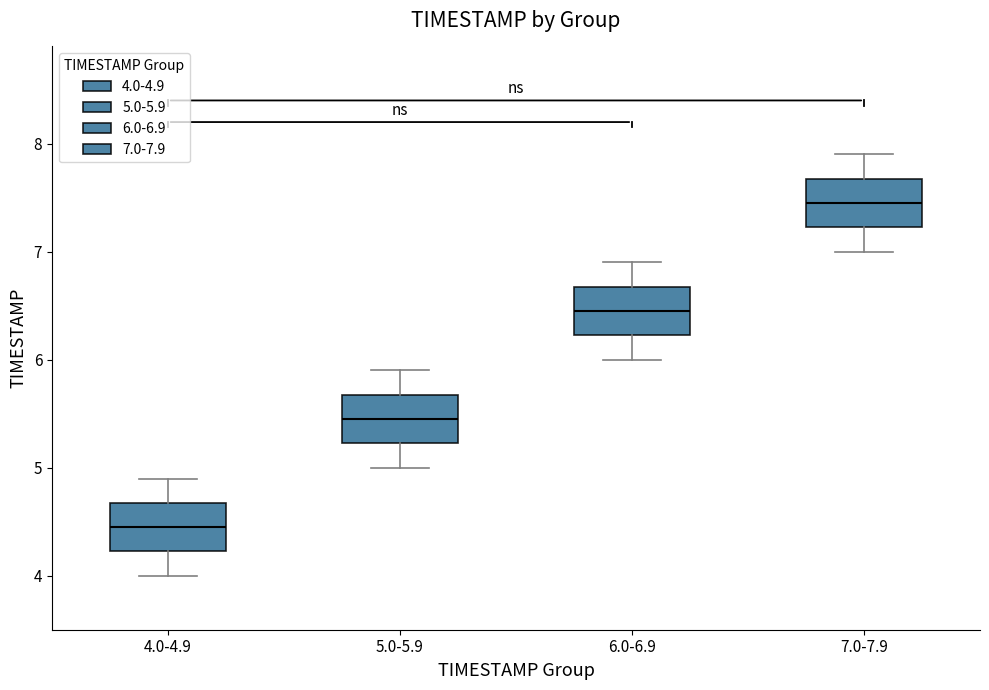

Where does the upper whisker of the box for 7.0-7.9 end on the y-axis? The values are not printed on the chart, so give them approximately, as read against the axis.

7.9